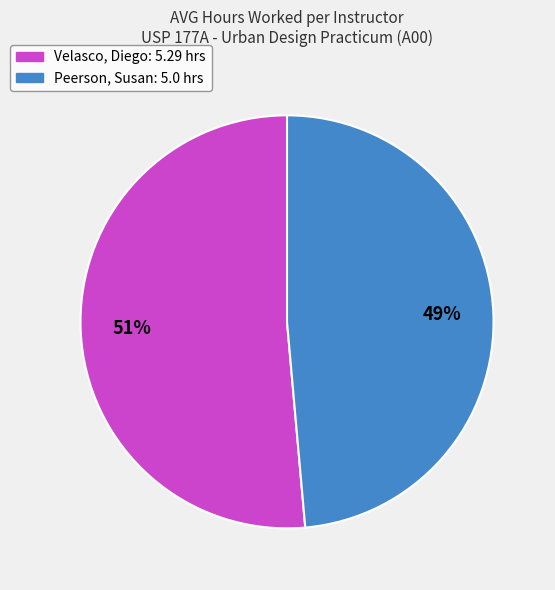

To the nearest percent, what is the average slice percentage?

50%